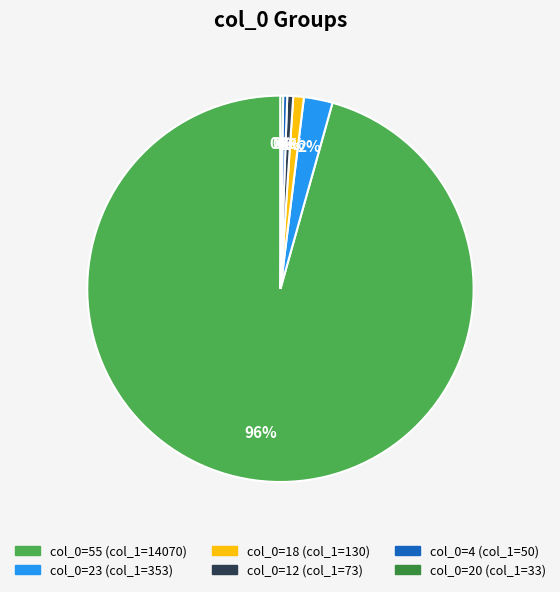

Does any single category account for the majority?

Yes